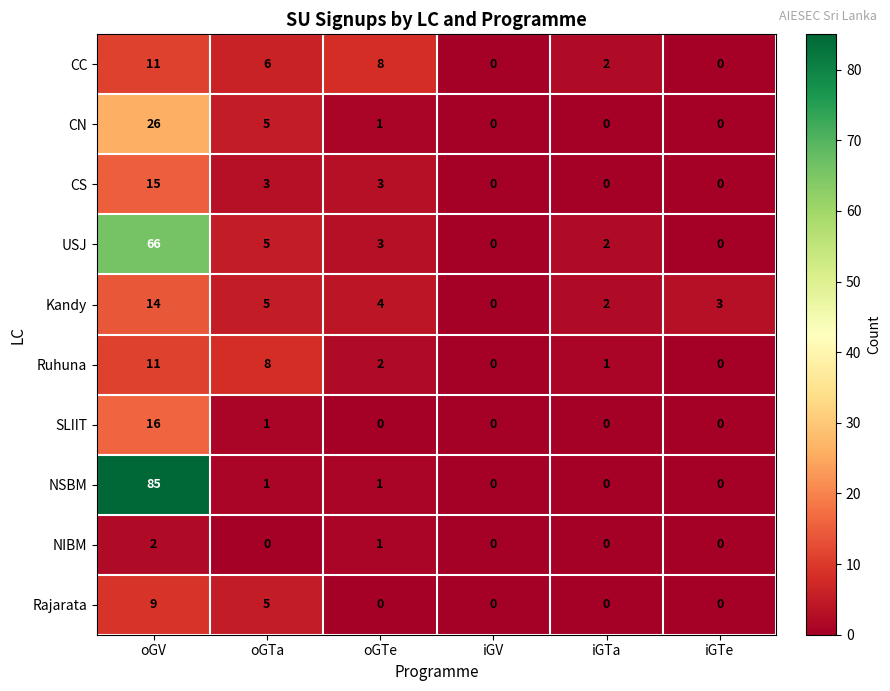

What is the difference between the maximum and minimum values in the SLIIT series?

16